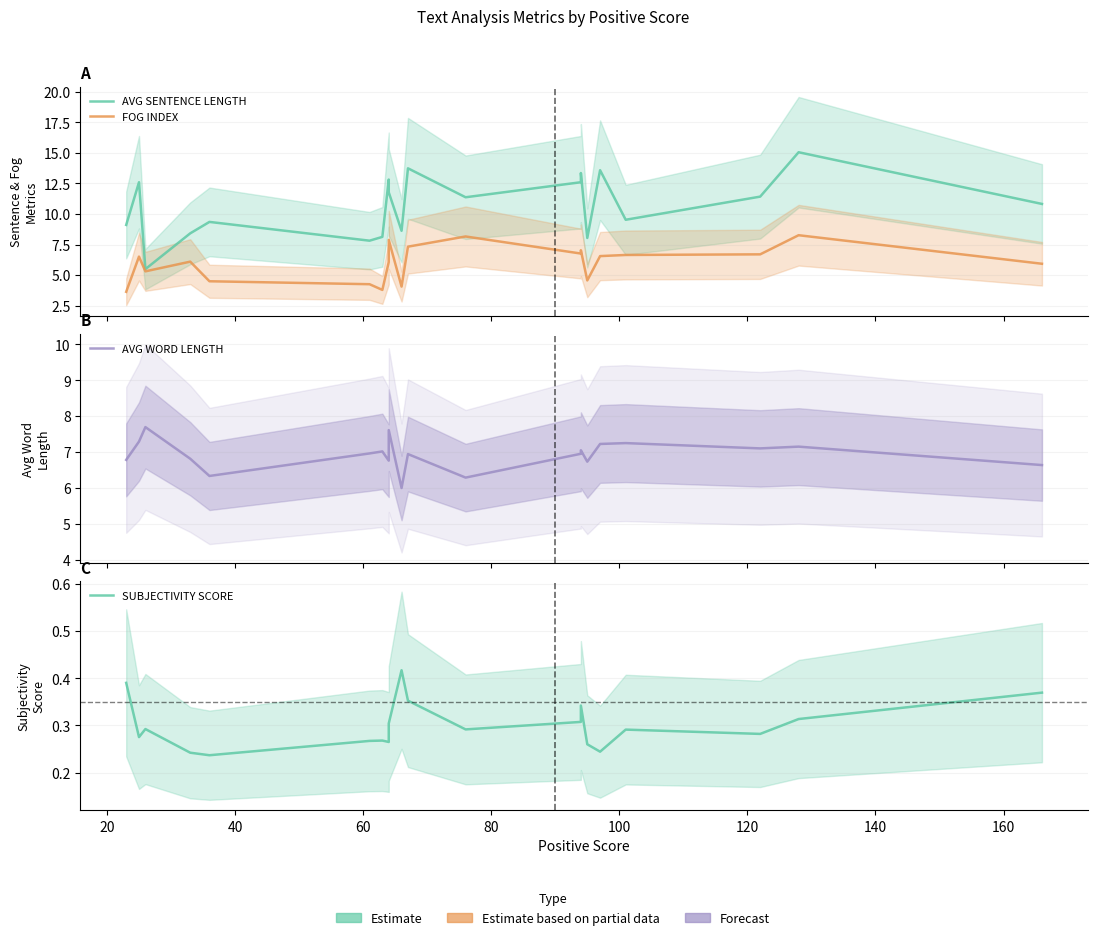

How many categories are shown in the chart?

20